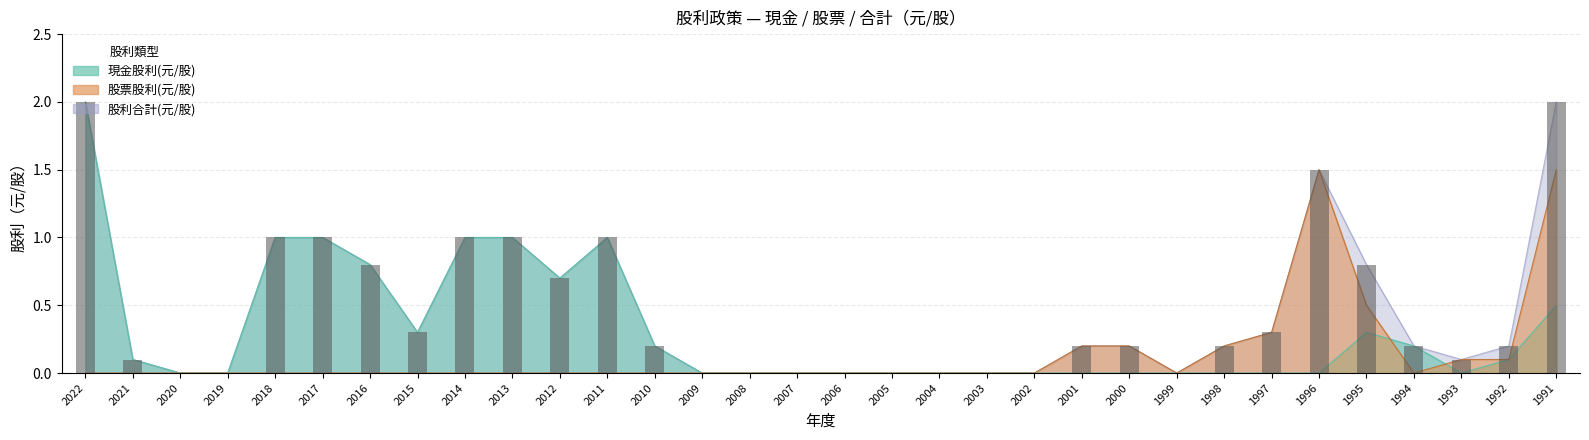

Reading left to right, what are all the values shown in this chart?

現金股利(元/股): 2.0	0.1	0.0	0.0	1.0	1.0	0.8	0.3	1.0	1.0	0.7	1.0	0.2	0.0	0.0	0.0	0.0	0.0	0.0	0.0	0.0	0.0	0.0	0.0	0.0	0.0	0.0	0.3	0.2	0.0	0.1	0.5
股票股利(元/股): 0.0	0.0	0.0	0.0	0.0	0.0	0.0	0.0	0.0	0.0	0.0	0.0	0.0	0.0	0.0	0.0	0.0	0.0	0.0	0.0	0.0	0.2	0.2	0.0	0.2	0.3	1.5	0.5	0.0	0.1	0.1	1.5
股利合計(元/股): 2.0	0.1	0.0	0.0	1.0	1.0	0.8	0.3	1.0	1.0	0.7	1.0	0.2	0.0	0.0	0.0	0.0	0.0	0.0	0.0	0.0	0.2	0.2	0.0	0.2	0.3	1.5	0.8	0.2	0.1	0.2	2.0